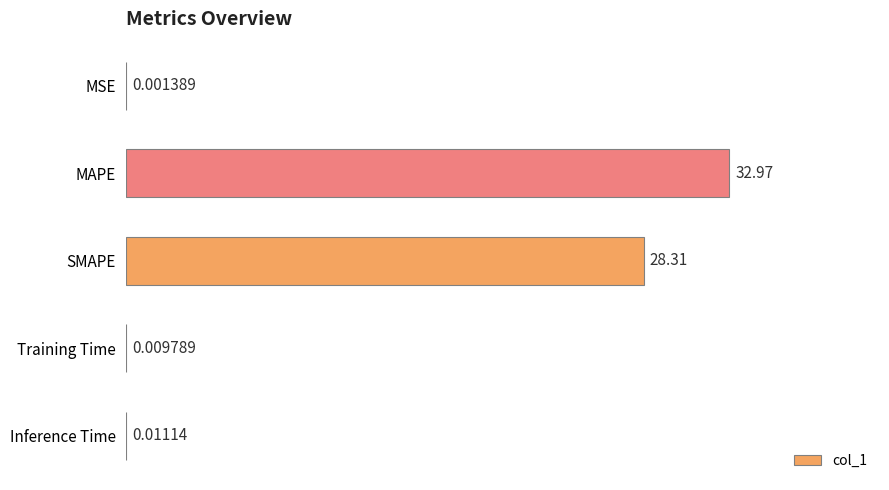

How many distinct data groups are displayed?

1